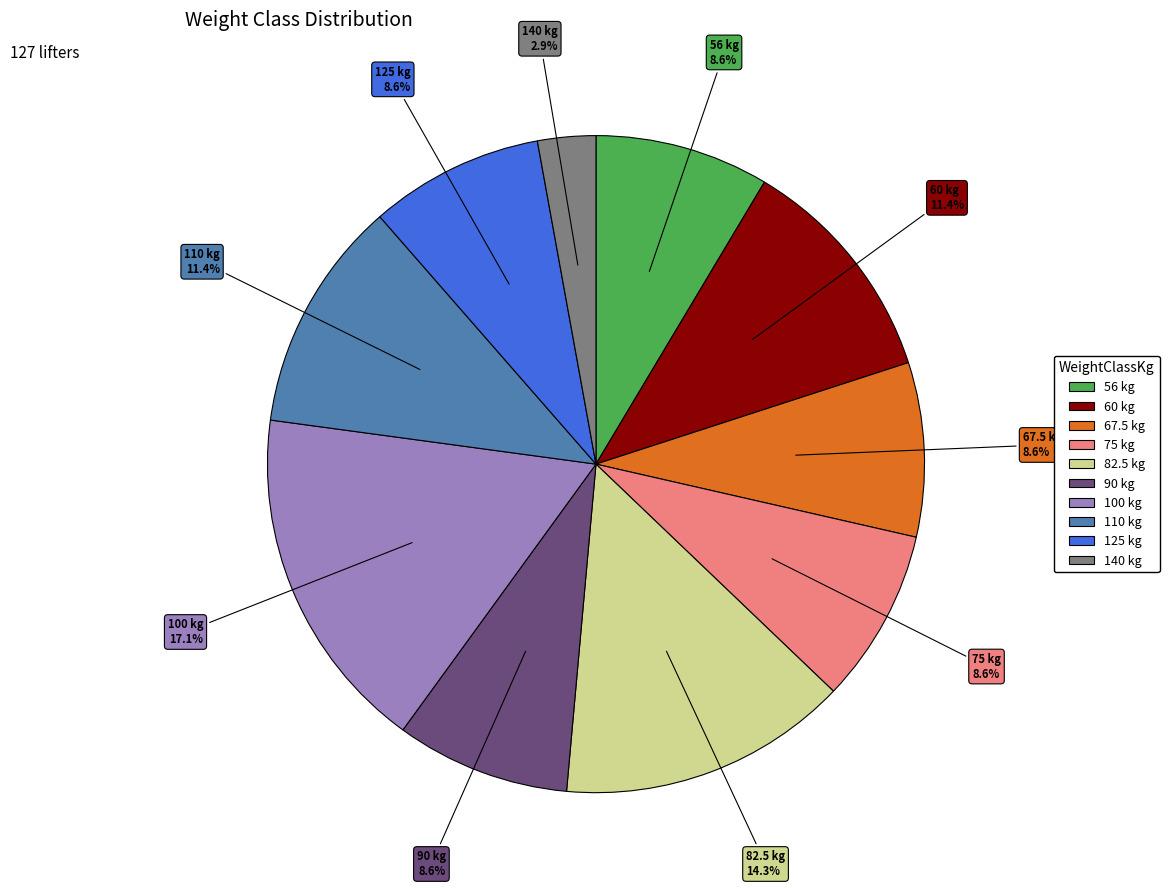

What percentage is NOT represented by 56?

91.4%